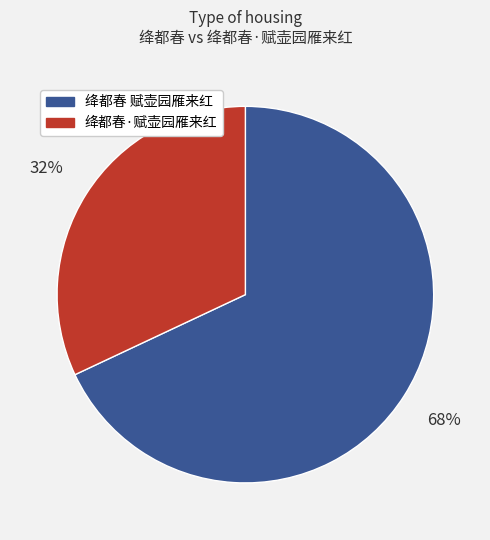

Rank the categories by value from lowest to highest.

绛都春·赋壶园雁来红, 绛都春 赋壶园雁来红